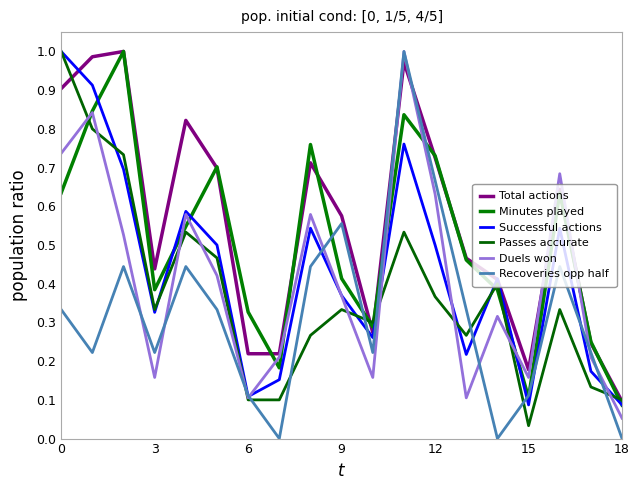

At how many categories does at least one series exceed 0?

19